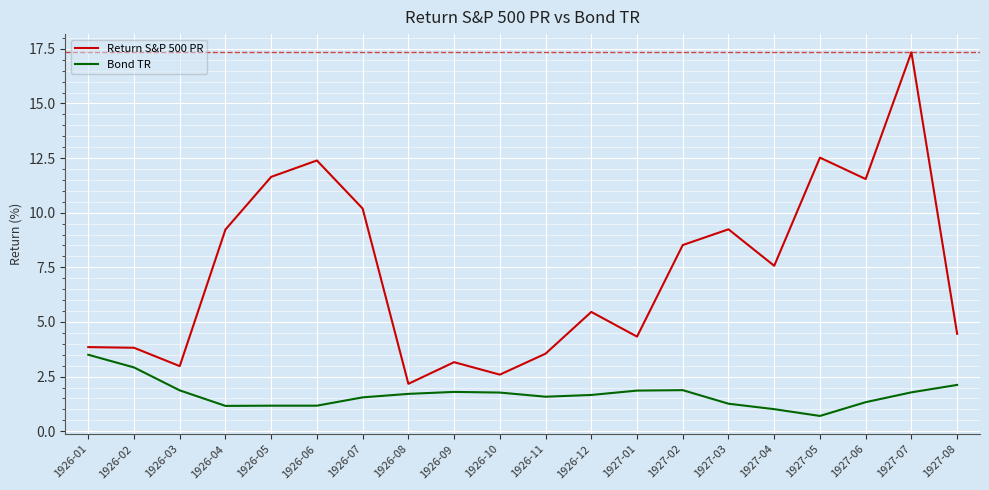

At which category does the chart reach its peak across all series?

1927-07